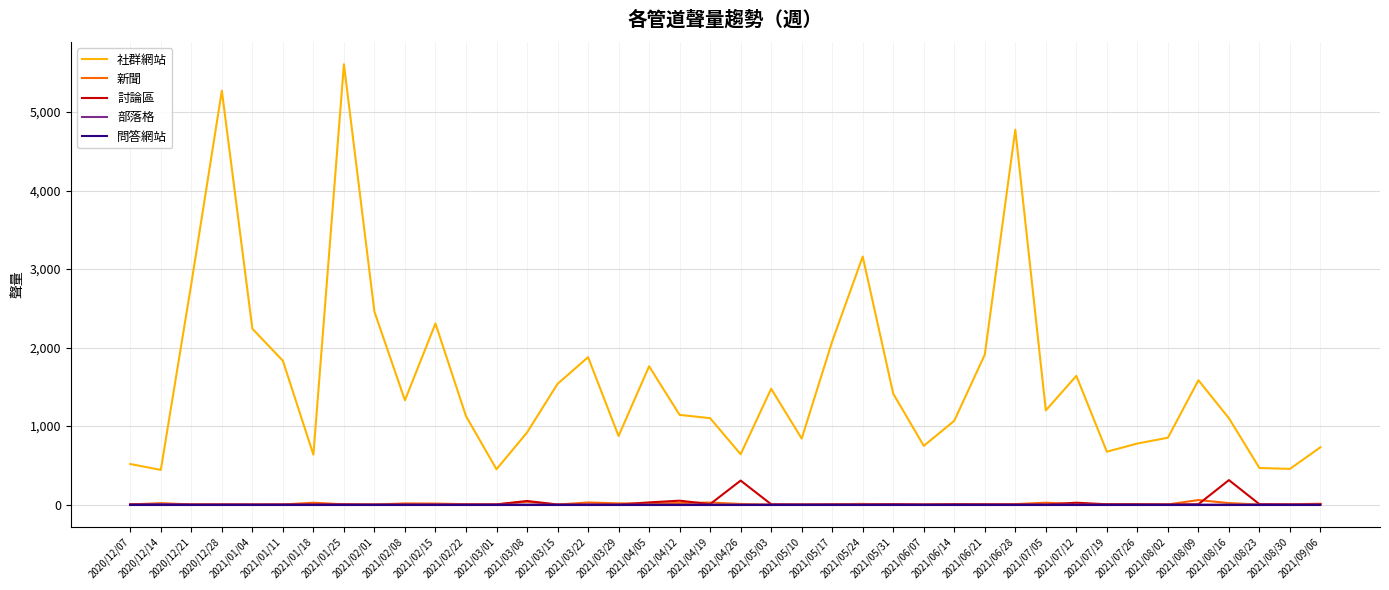

Which series has the widest spread of values?

社群網站